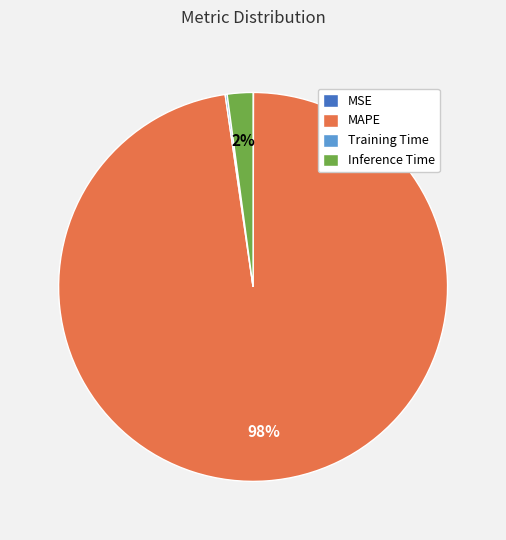

True or false: Inference Time accounts for 2% of the total.

True